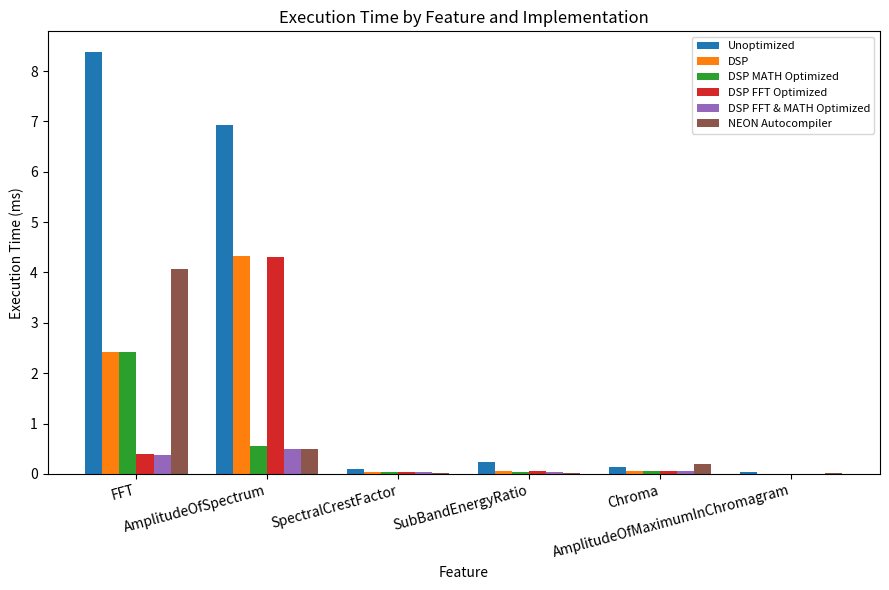

What is the maximum value for DSP?

4.3